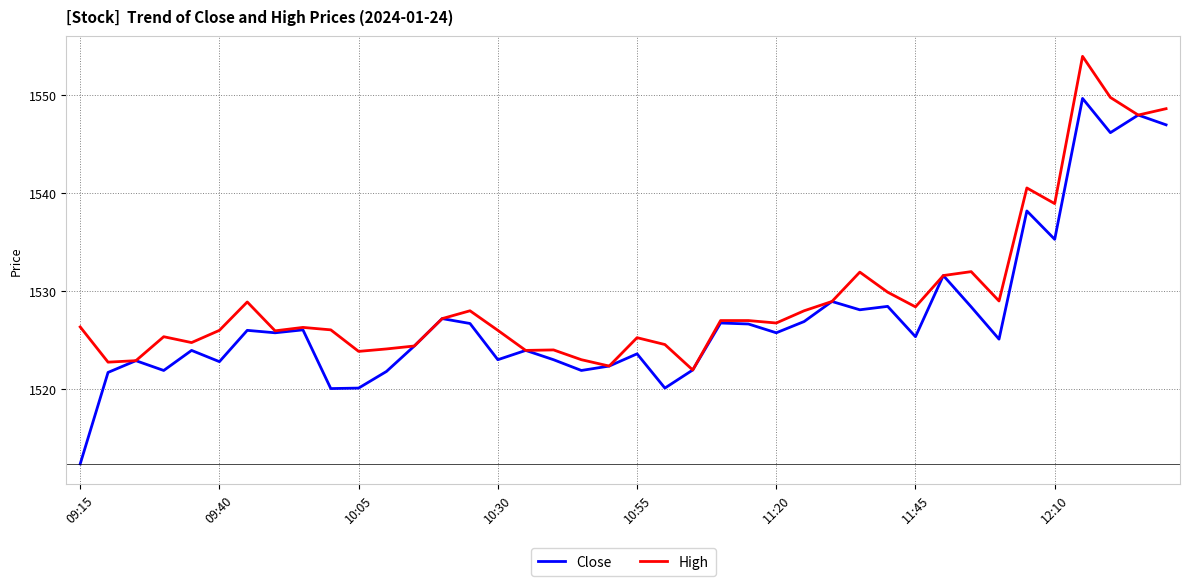

Which series has the largest range (max minus min)?

Close